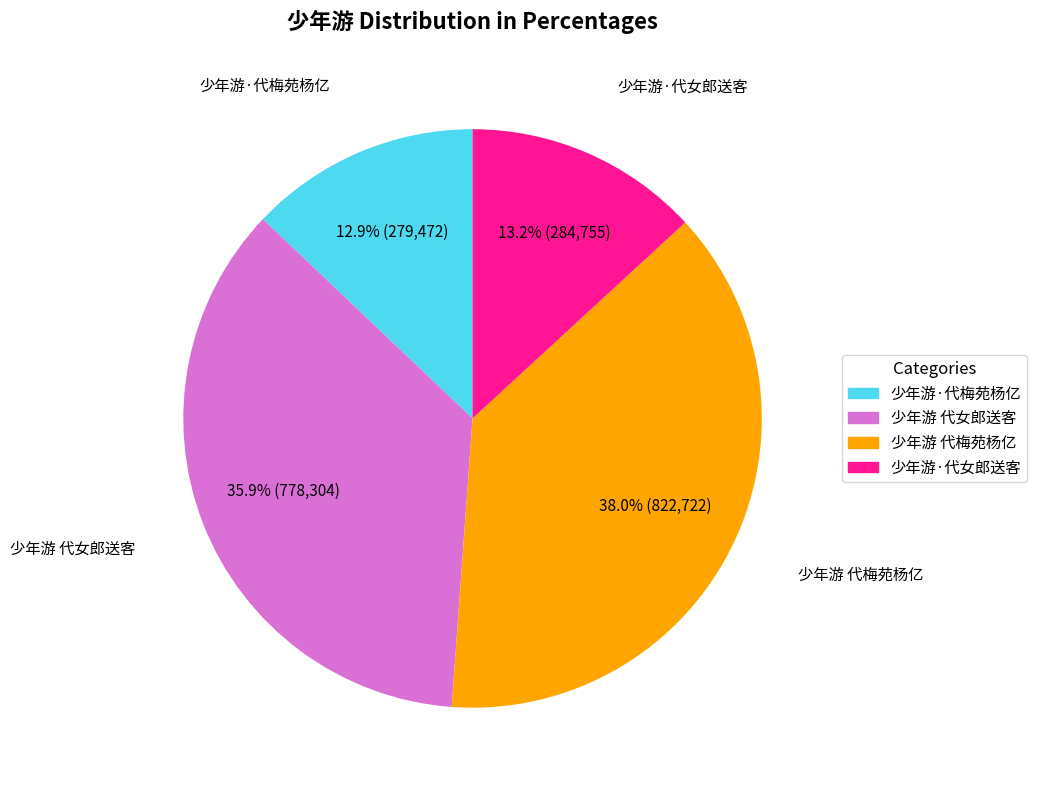

To the nearest percent, what is the difference between the 少年游·代女郎送客 and 少年游 代女郎送客 slice percentages?

23%